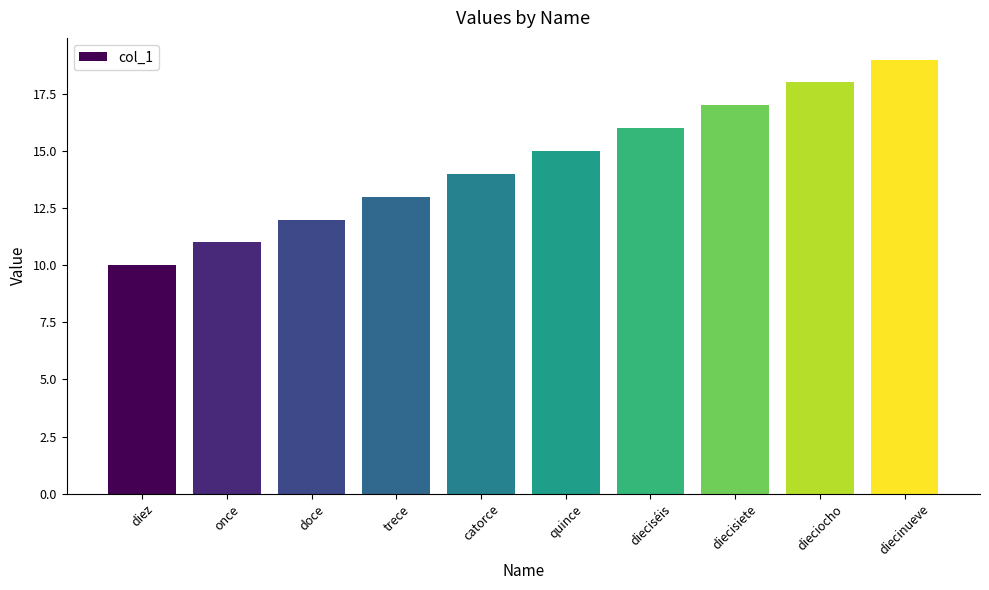

What is the minimum value shown in the chart?

10